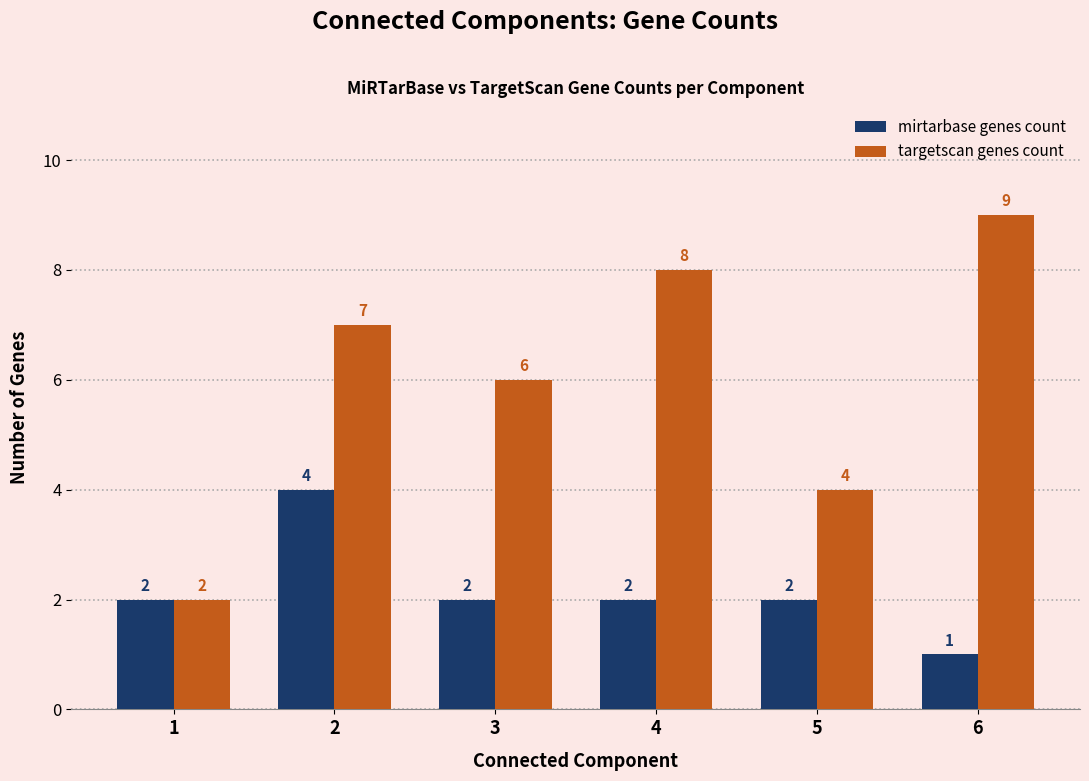

At which category is the sum across all series the highest?

2